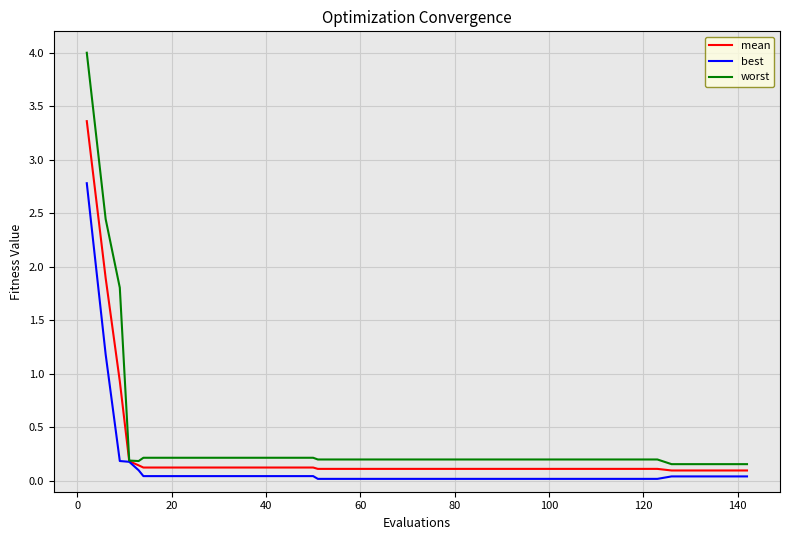

What is the sum of all best values?

5.2